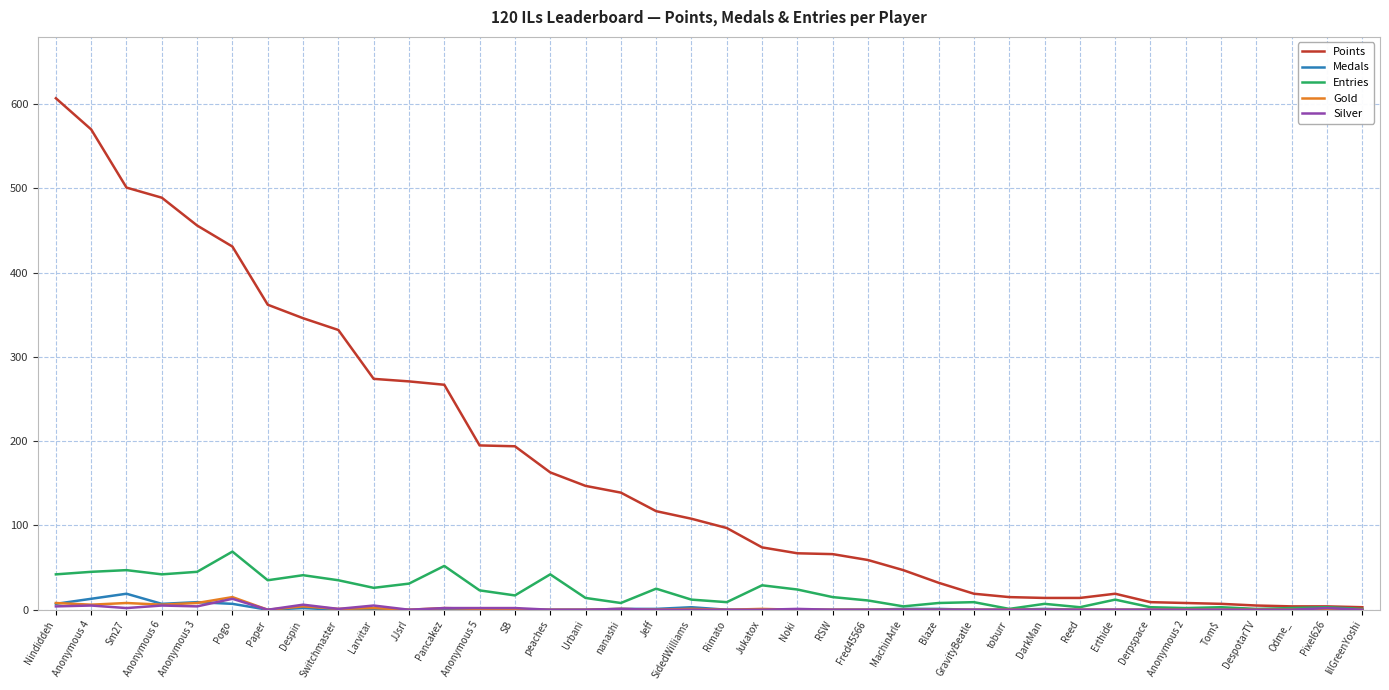

At which category does the chart reach its peak across all series?

Nindiddeh